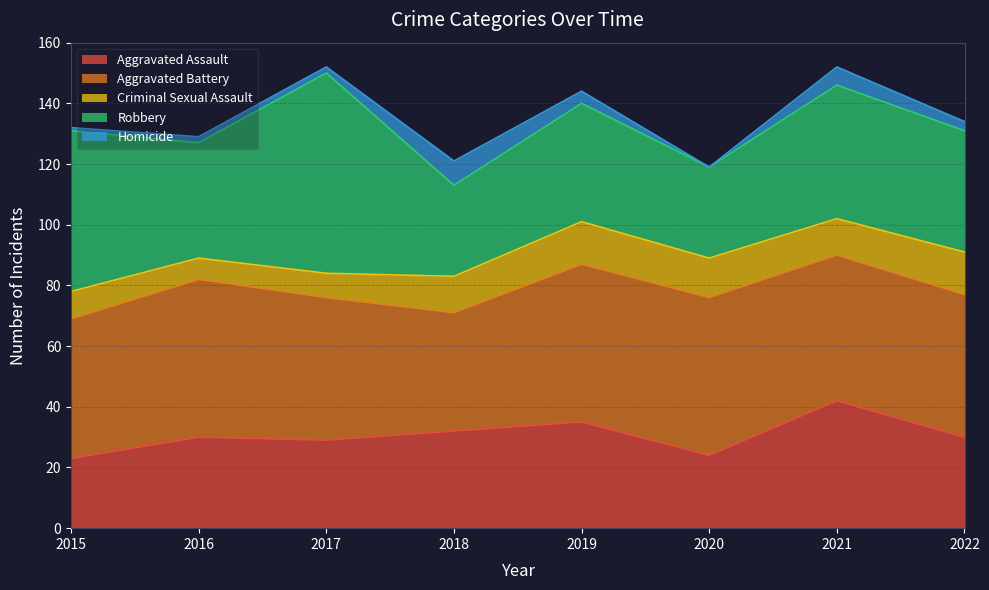

What is the highest value of the Homicide series?

8